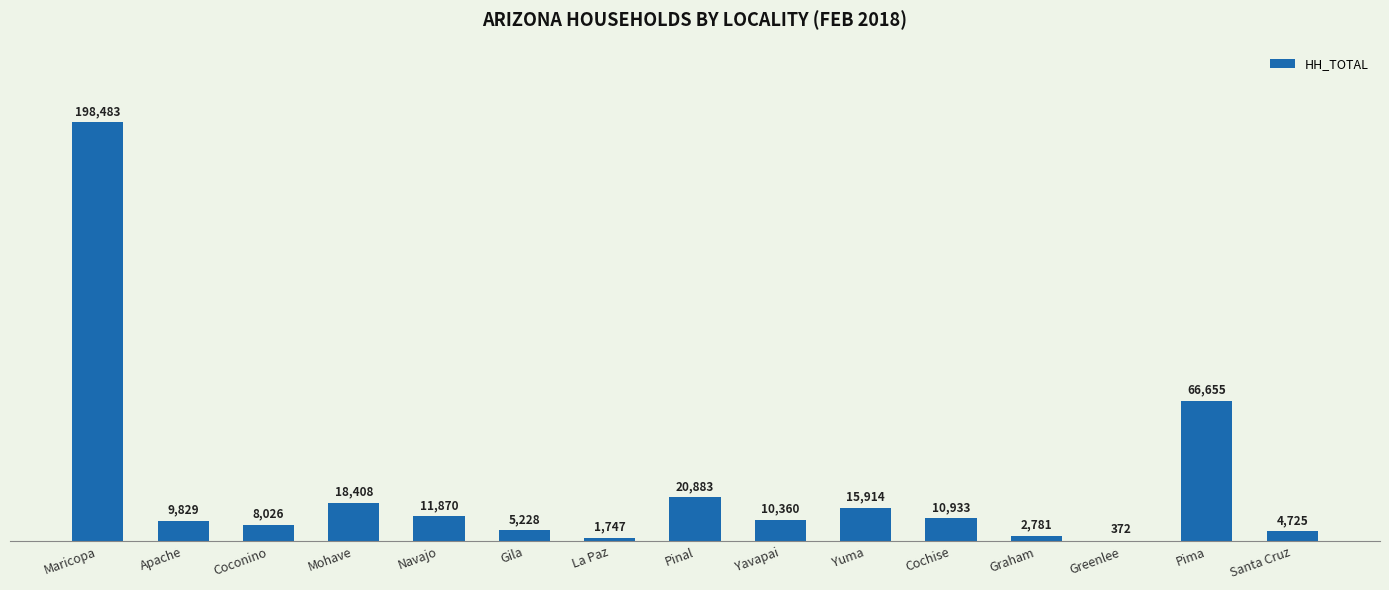

Which category has the highest value across all series?

Maricopa